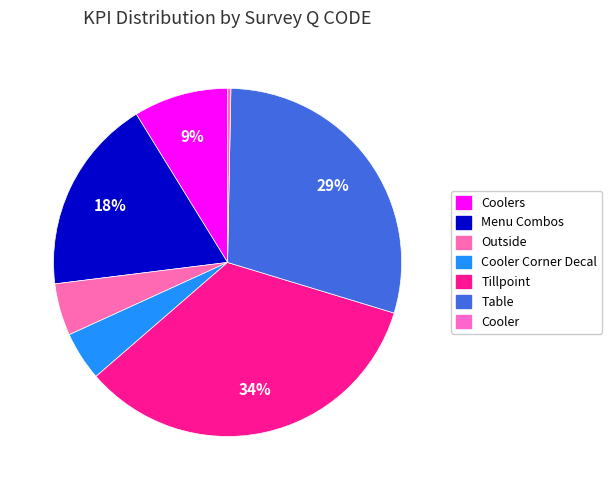

Is there a majority slice in this chart?

No